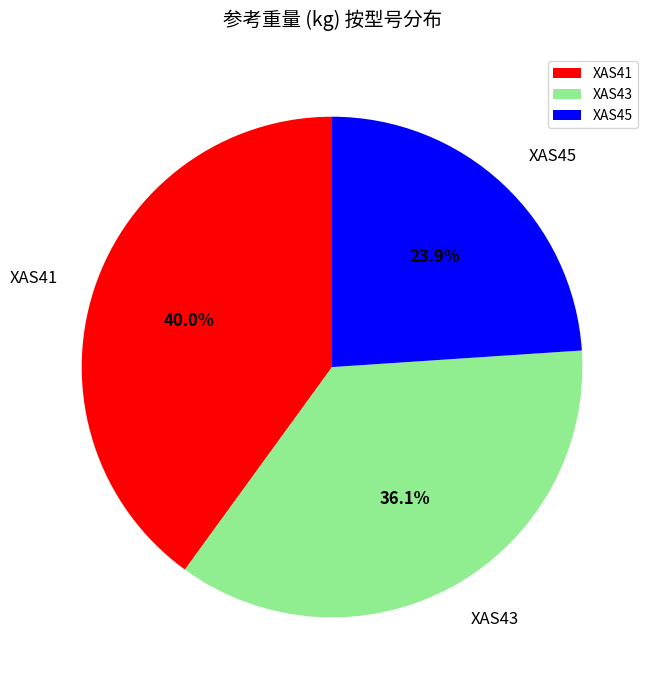

Rank the categories by value from highest to lowest.

XAS41, XAS43, XAS45